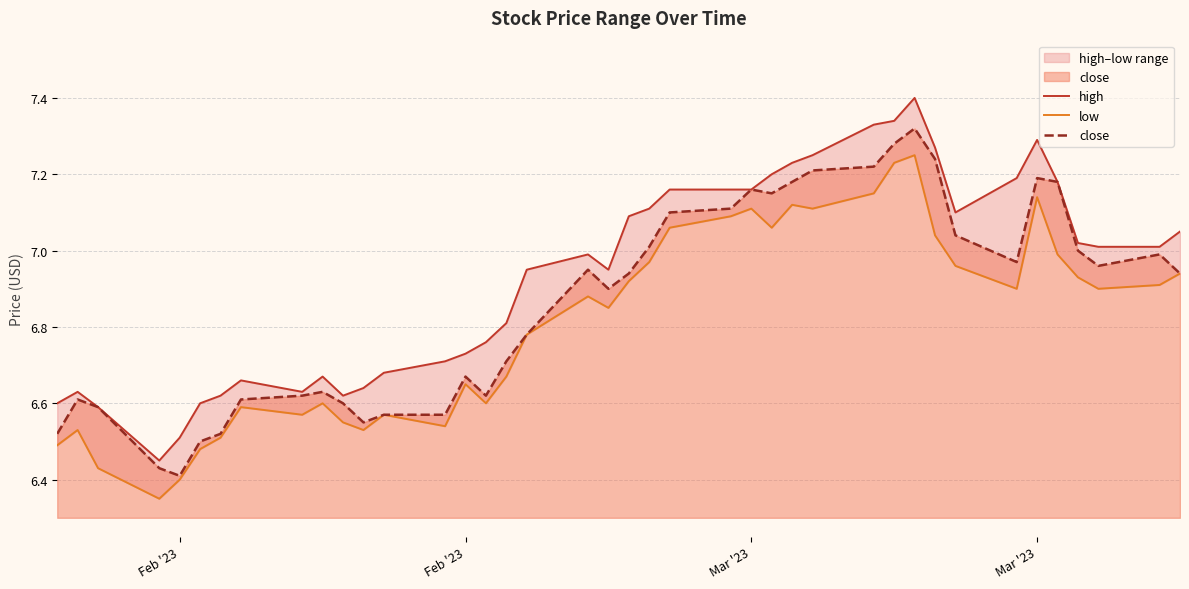

In close, how many points are lower than both neighbors (excluding endpoints)?

7